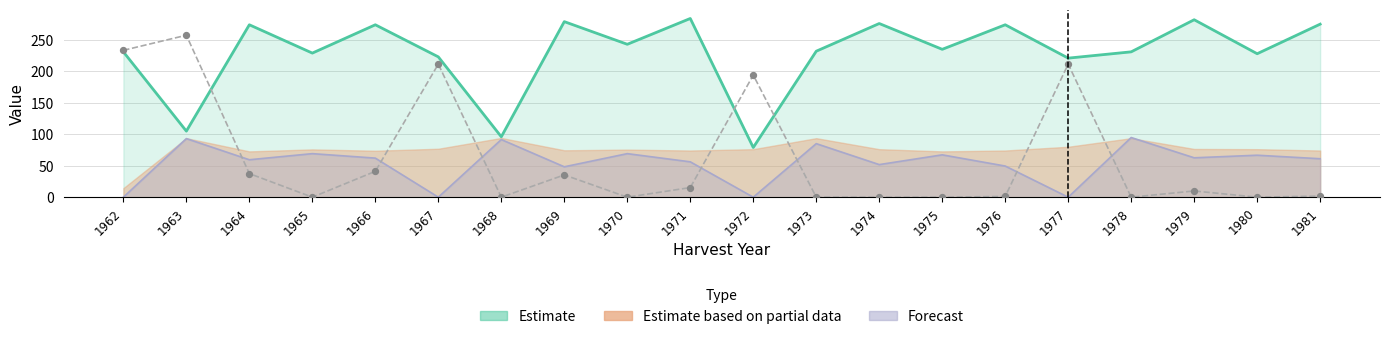

What is the change in value from 1969 to 1981?

-4